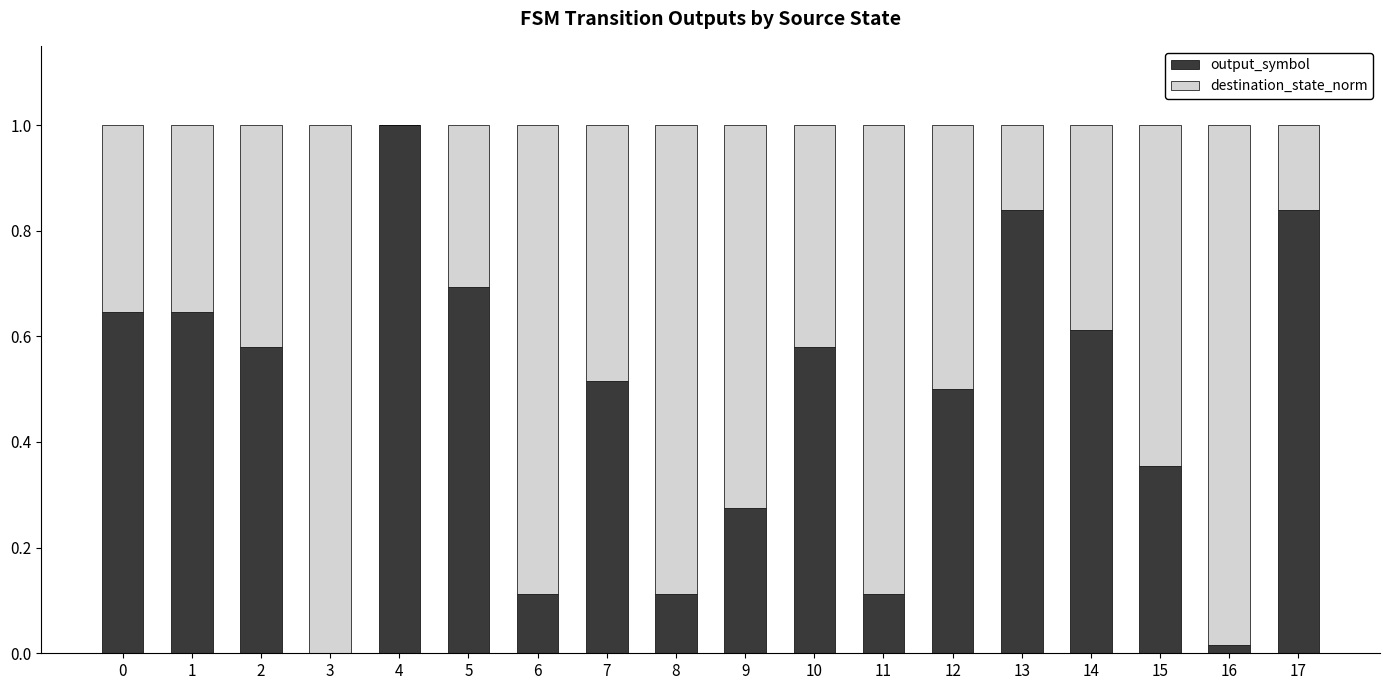

The value of output_symbol at 4 is 1.0. True or false?

True